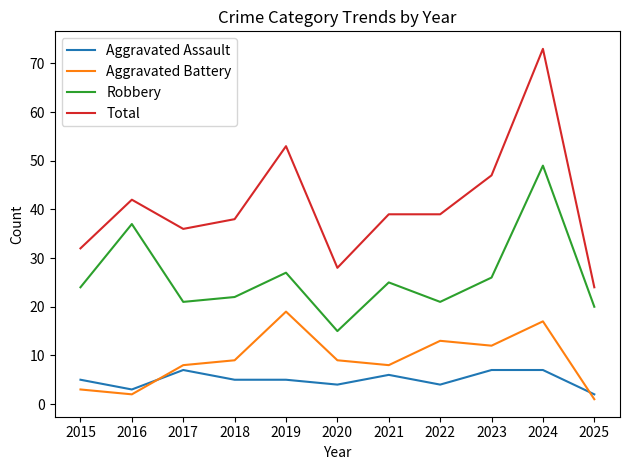

Which series changed the most between 2020 and 2023?

Total